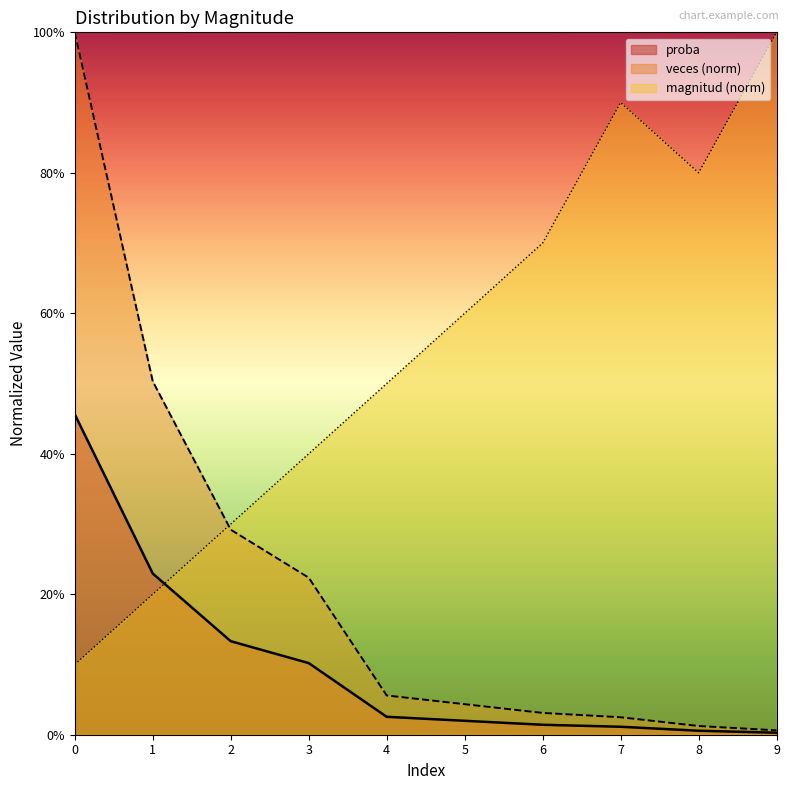

Does the chart display data point markers on the line(s)?

No